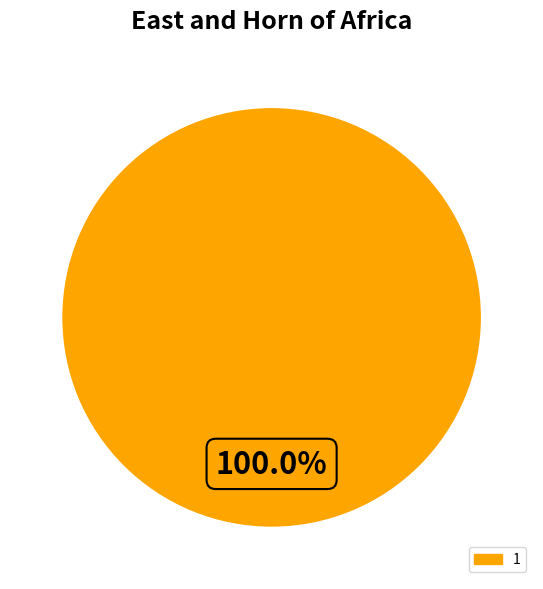

Count the number of slices in the pie.

1